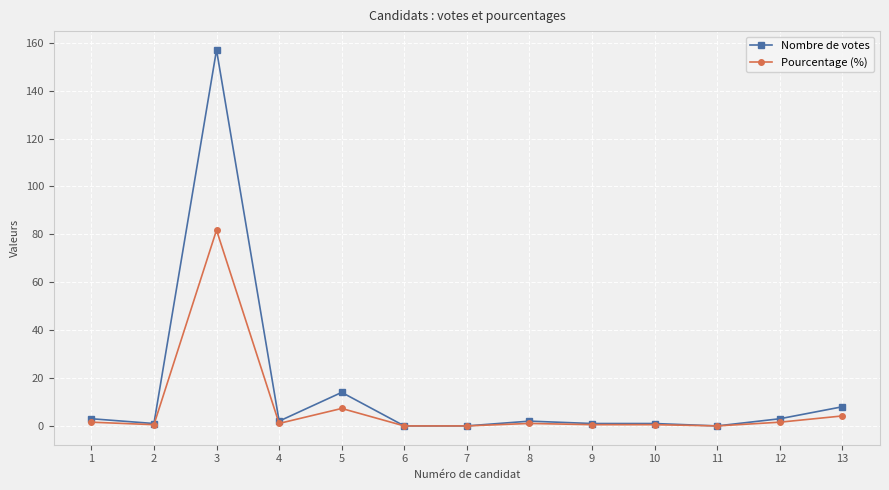

Which series has the widest spread of values?

Nombre de votes